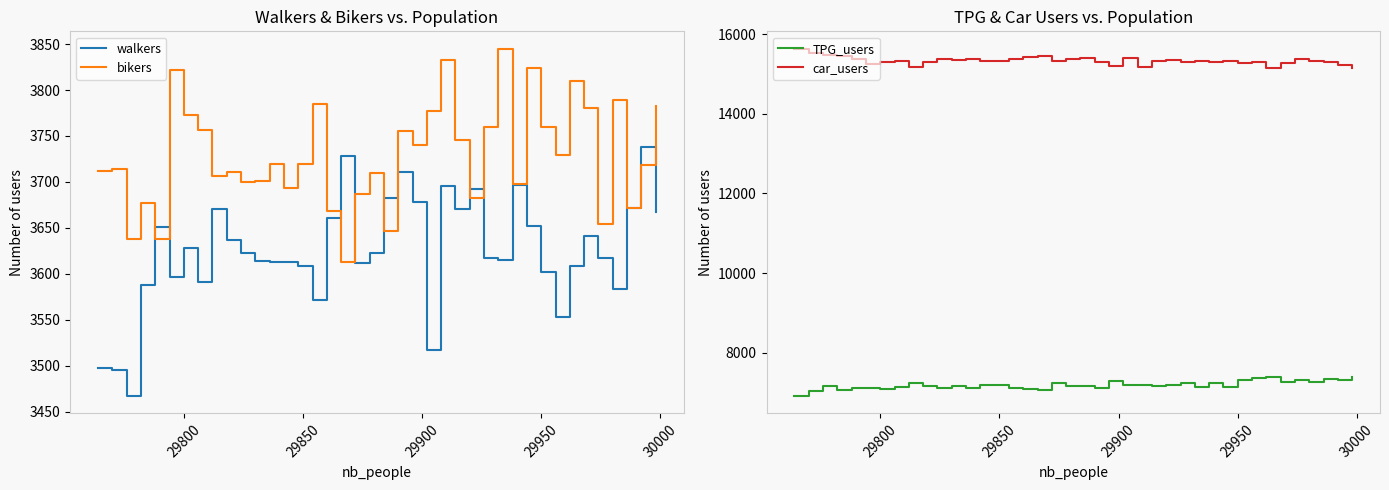

Which series has the widest spread of values?

car_users